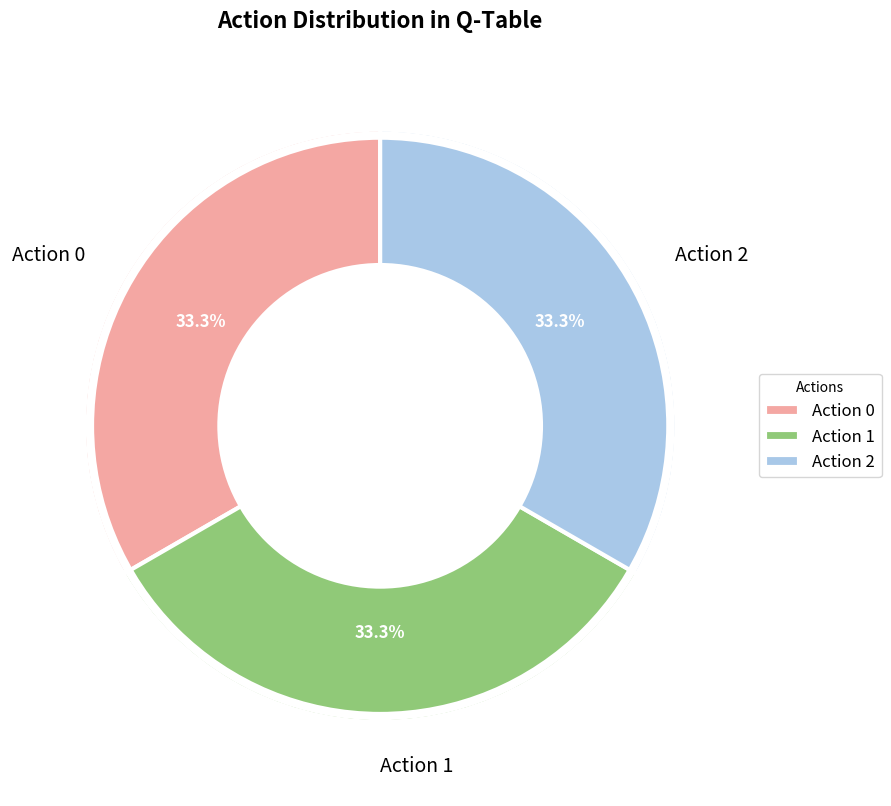

To the nearest percent, what percentage of the pie is Action 1?

33%